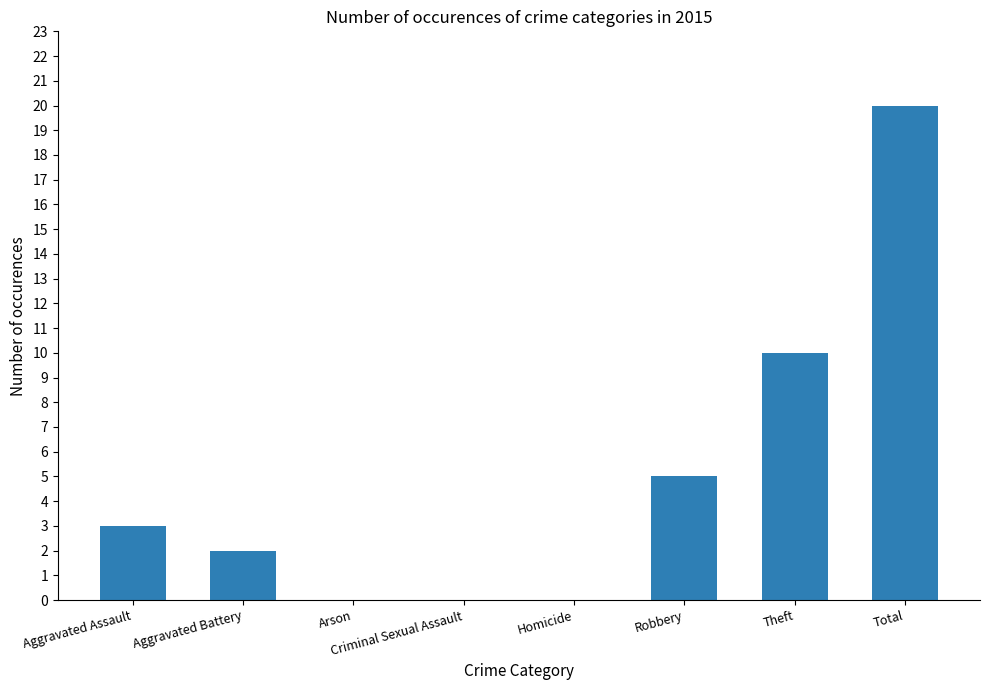

What is the change in value from Theft to Total?

+10